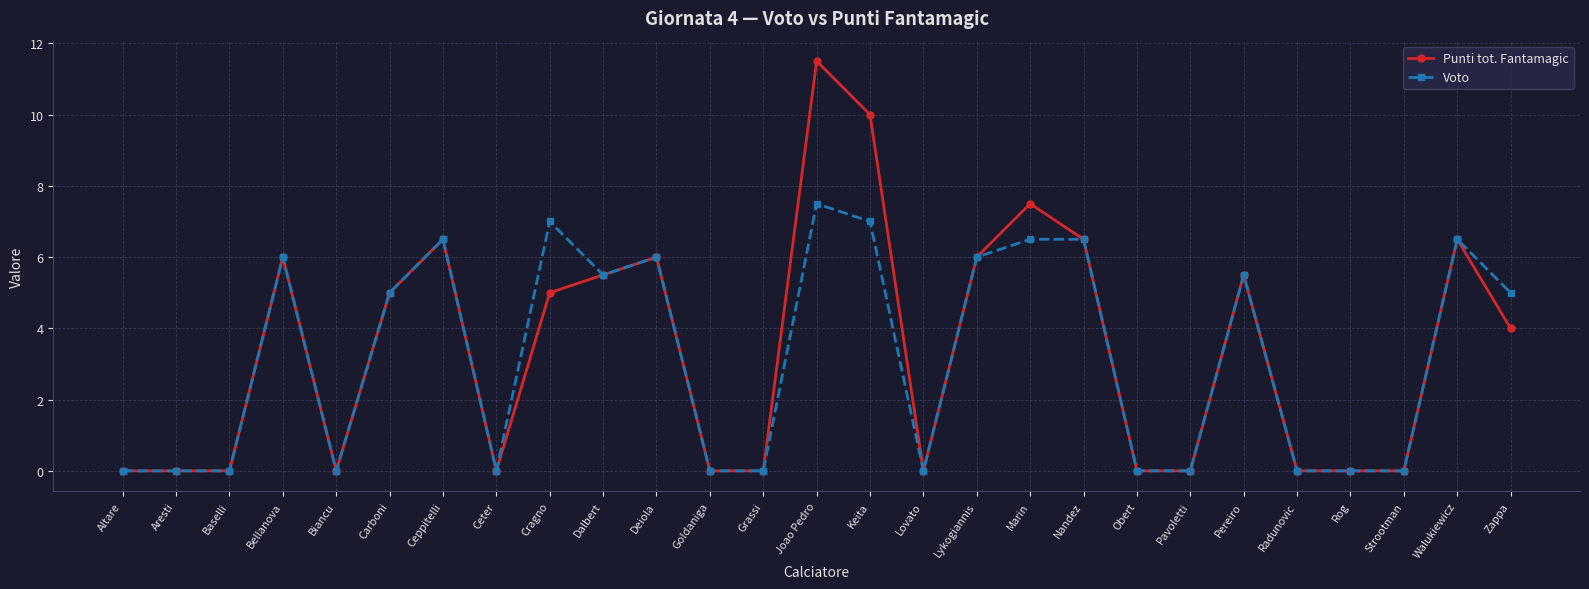

Reading left to right, extract all data points from this chart.

Punti tot. Fantamagic: 0.0	0.0	0.0	6.0	0.0	5.0	6.5	0.0	5.0	5.5	6.0	0.0	0.0	11.5	10.0	0.0	6.0	7.5	6.5	0.0	0.0	5.5	0.0	0.0	0.0	6.5	4.0
Voto: 0.0	0.0	0.0	6.0	0.0	5.0	6.5	0.0	7.0	5.5	6.0	0.0	0.0	7.5	7.0	0.0	6.0	6.5	6.5	0.0	0.0	5.5	0.0	0.0	0.0	6.5	5.0